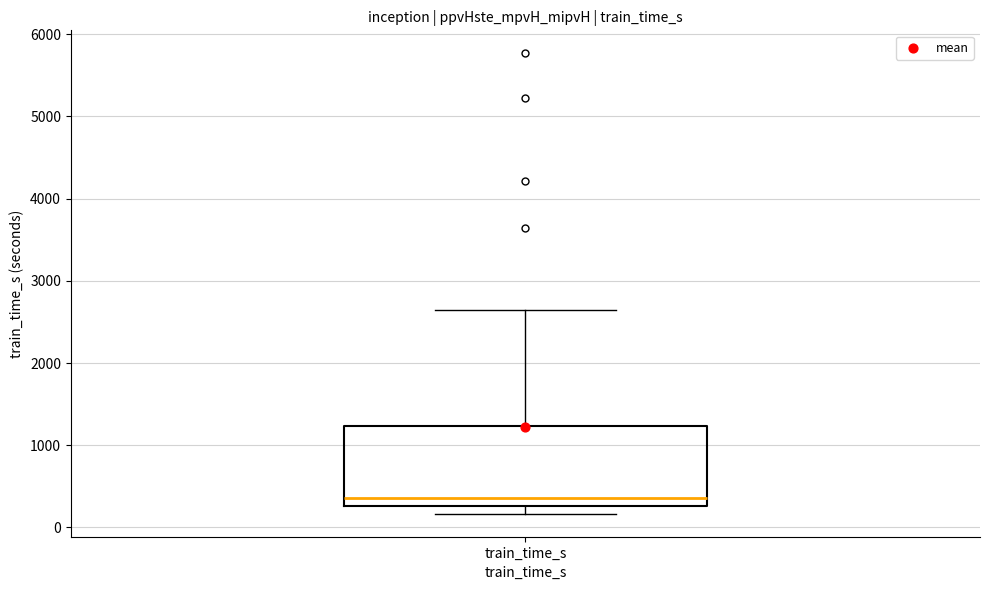

Transcribe this box plot: give where the median line is, the range the box spans, and where the two whiskers end, as read against the y-axis. The values are not printed on the chart, so give them approximately, as read against the axis.

median 400, box 300 to 1200, whiskers 200 to 2600